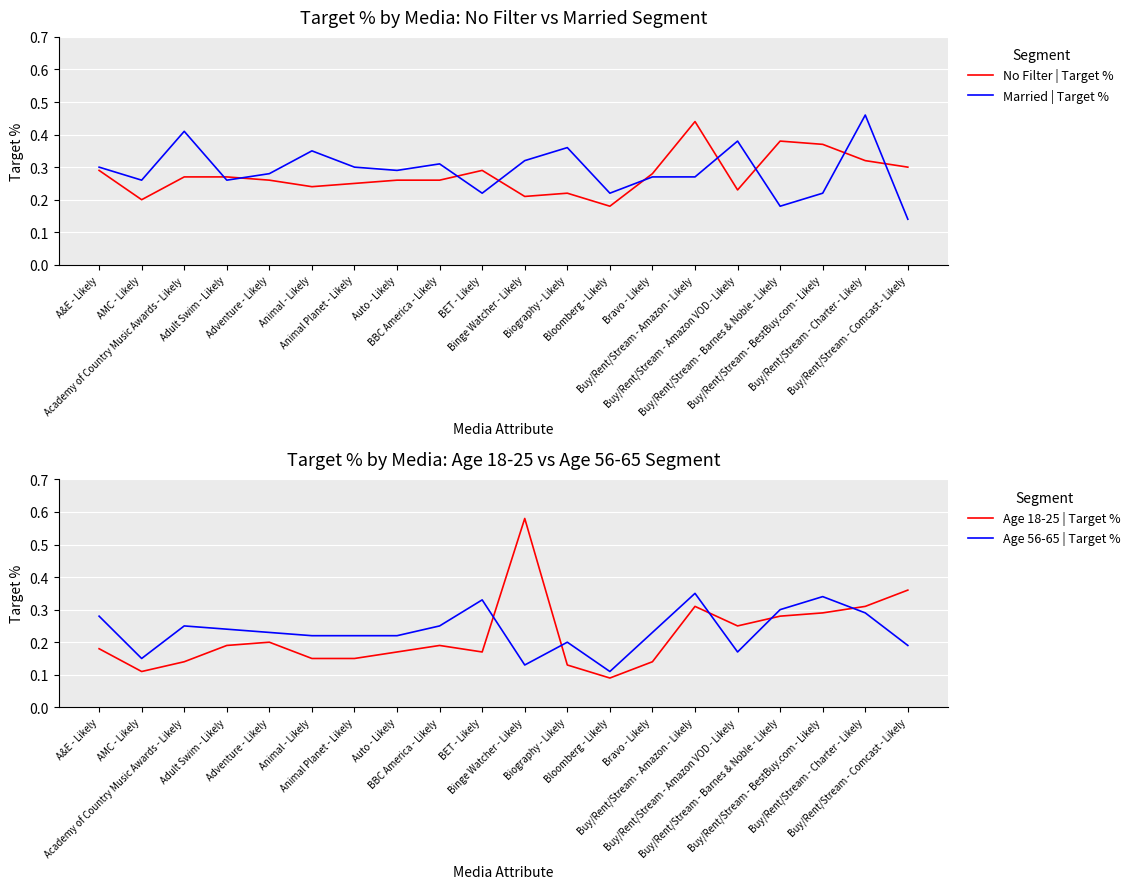

What position from the left is Adult Swim - Likely?

4